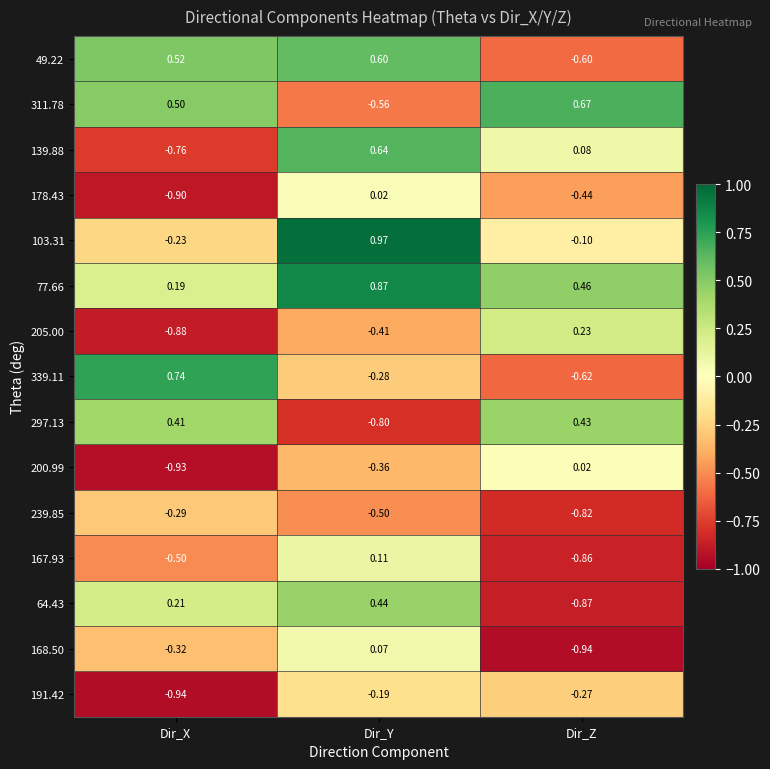

At which label does 168.50 reach its peak?

Dir_Y